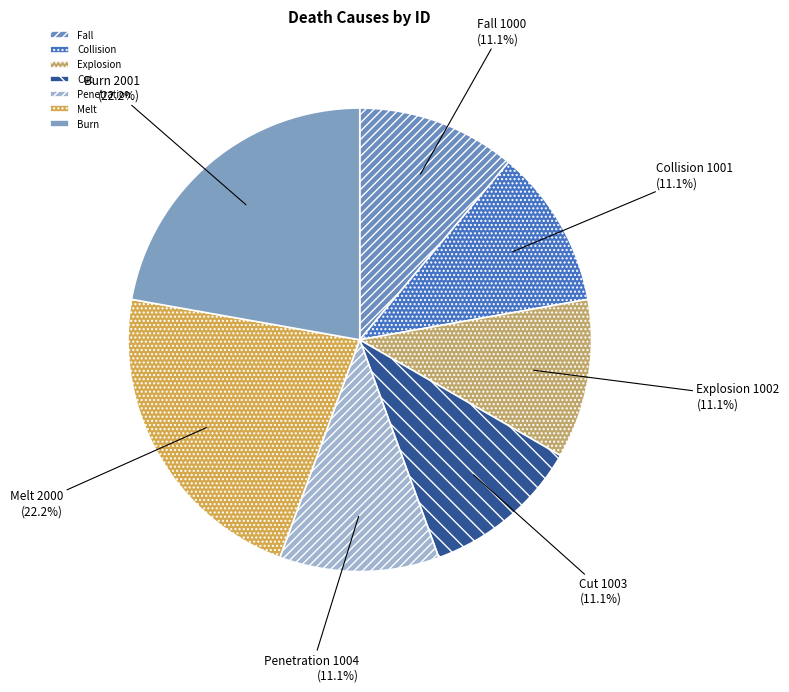

Combined, what portion of the pie is Burn and Explosion?

33.3%